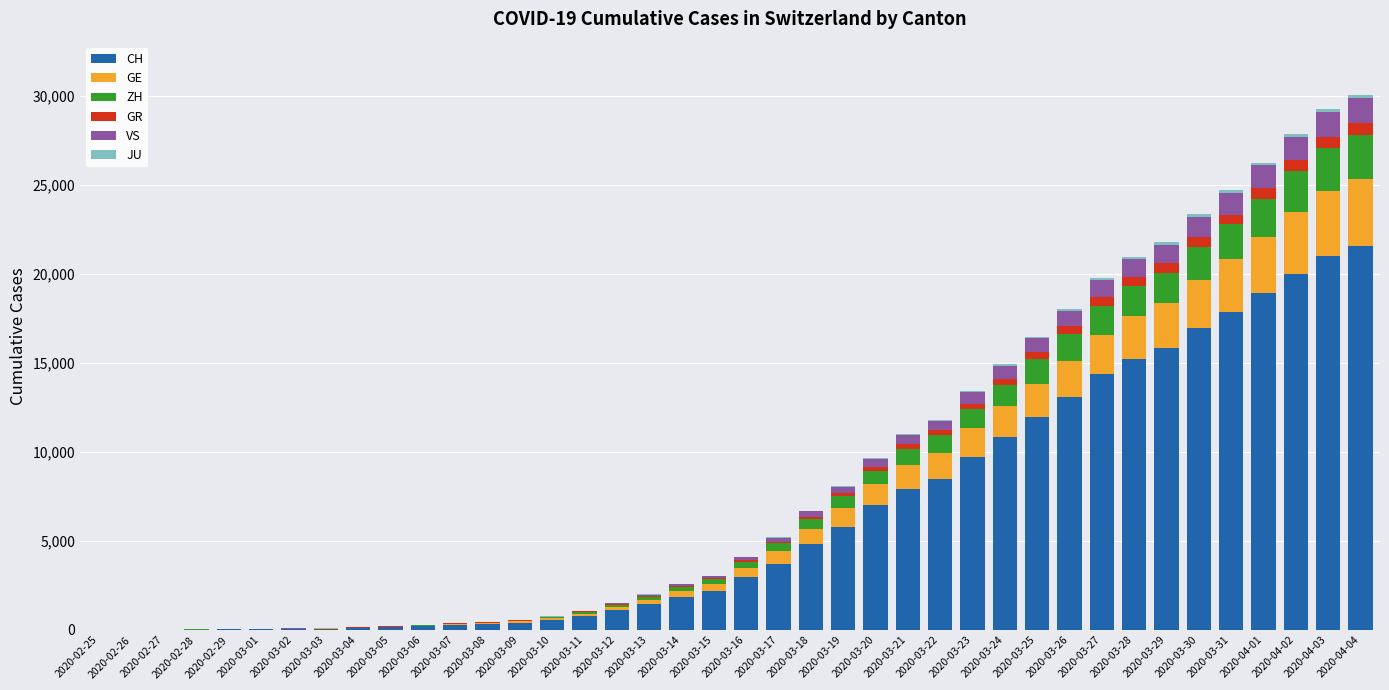

Rank the series by their maximum value, from highest to lowest.

CH, GE, ZH, VS, GR, JU